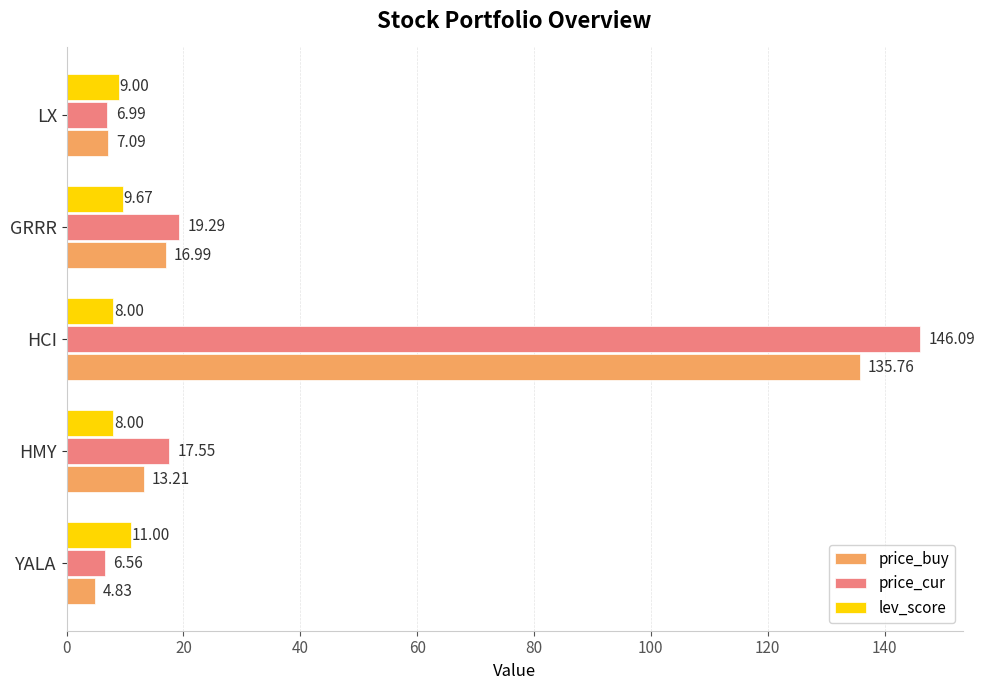

At which category does the chart reach its minimum across all series?

YALA